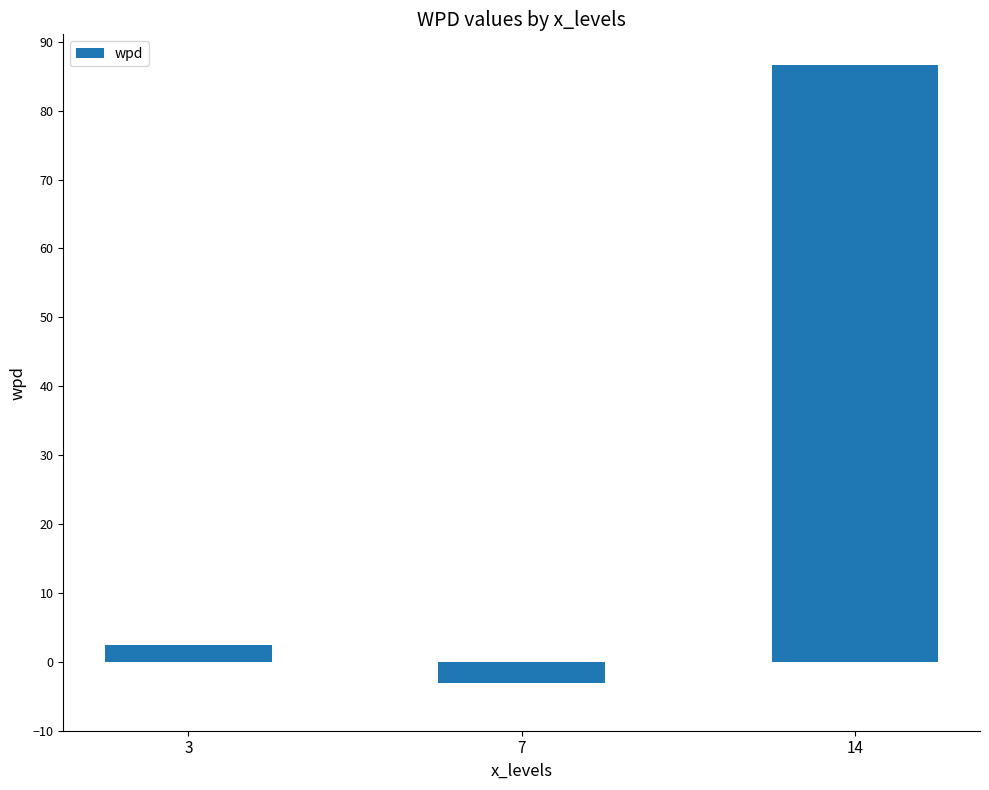

Count the number of categories in the chart.

3